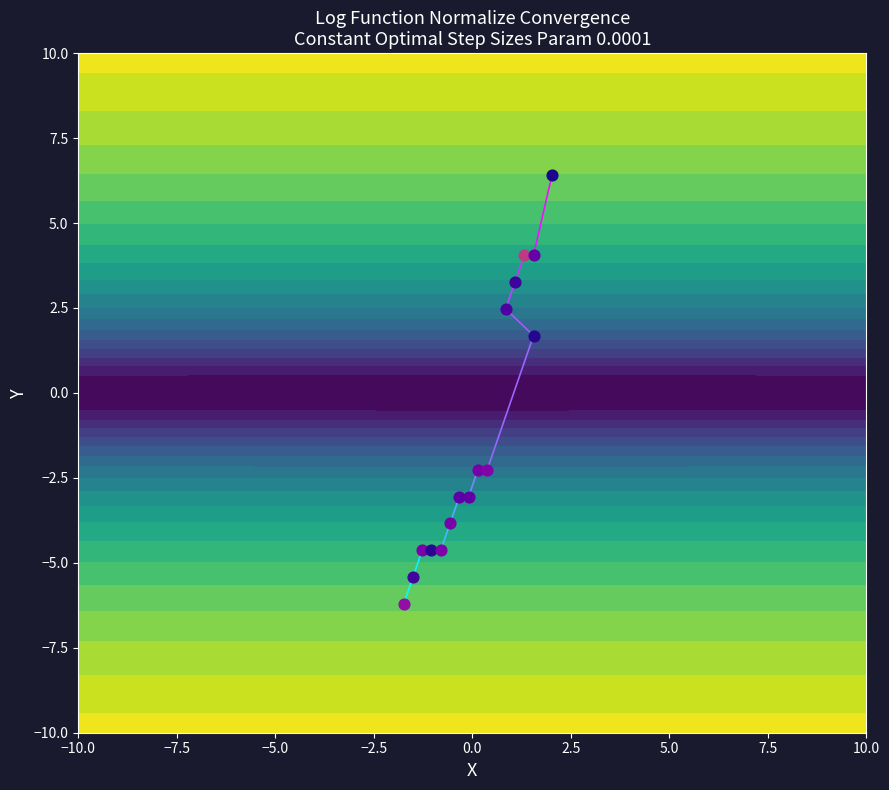

What is the maximum value shown in the chart?

-5.4